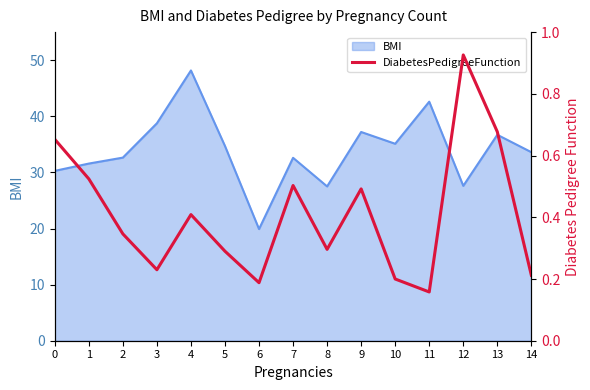

What is the maximum value for BMI?

48.2